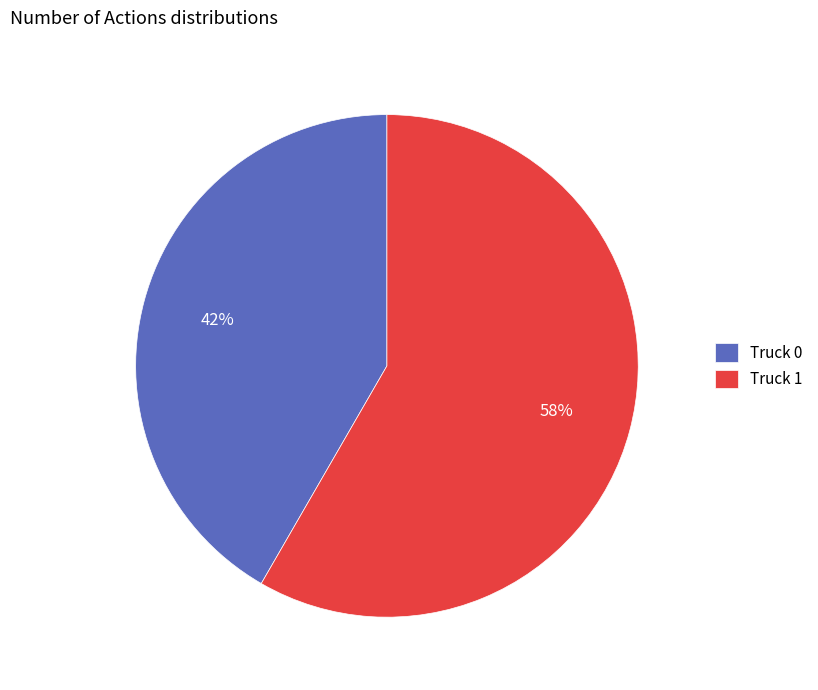

True or false: Truck 0 accounts for 33% of the total.

False